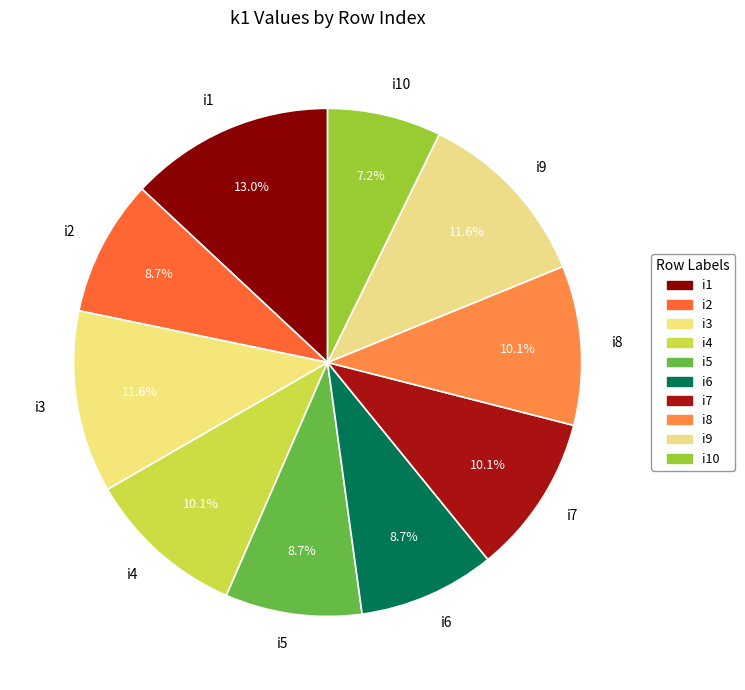

Count the number of slices in the pie.

10